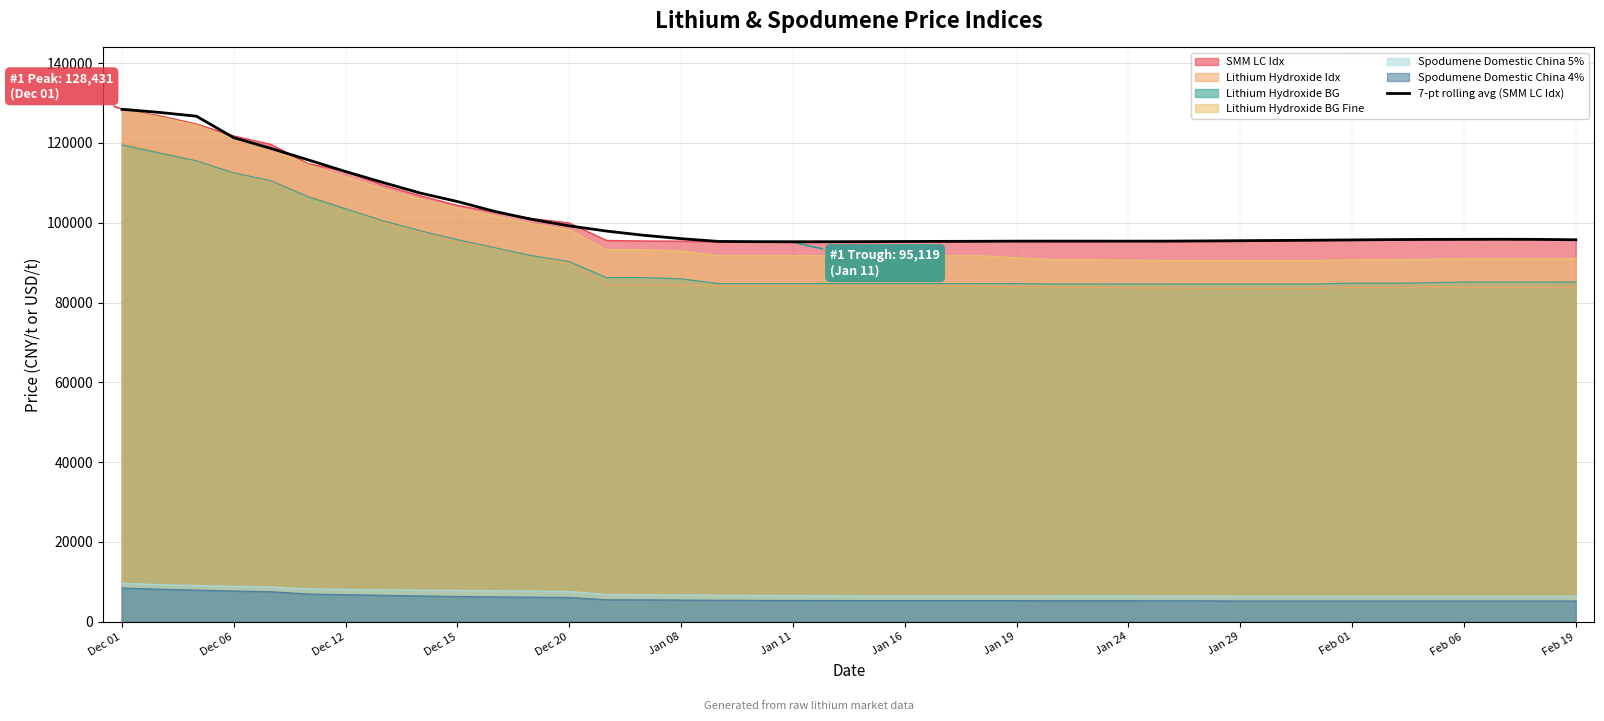

Count the number of data series in this chart.

7